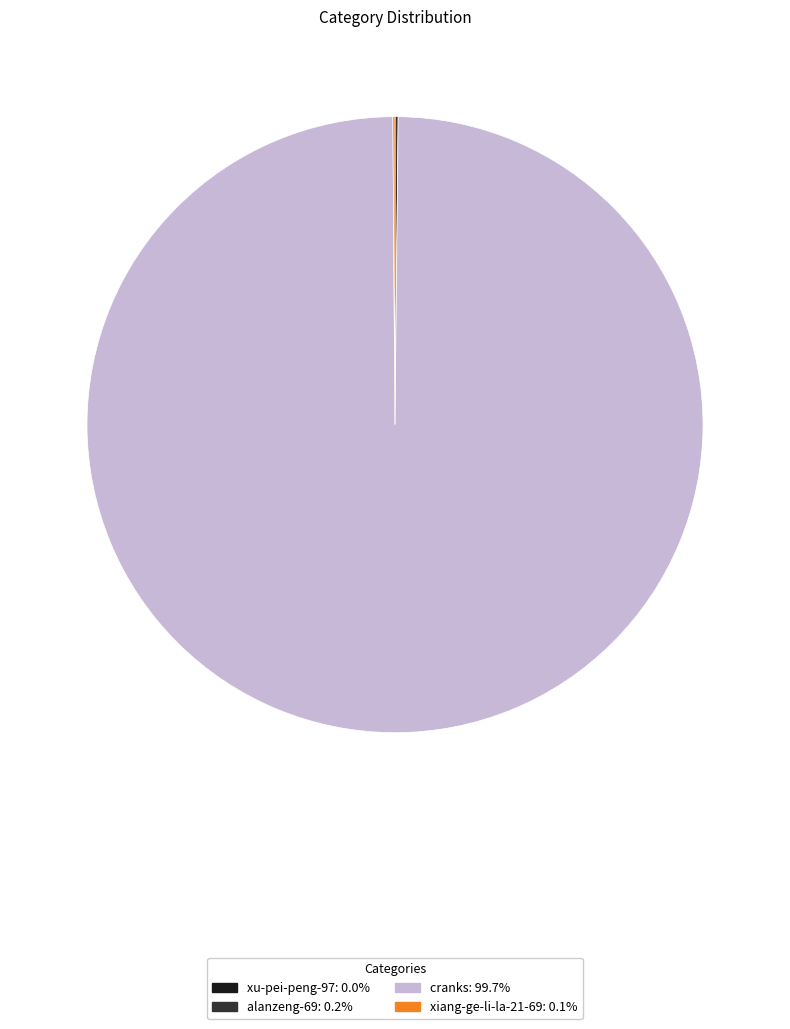

Does any single category account for the majority?

Yes